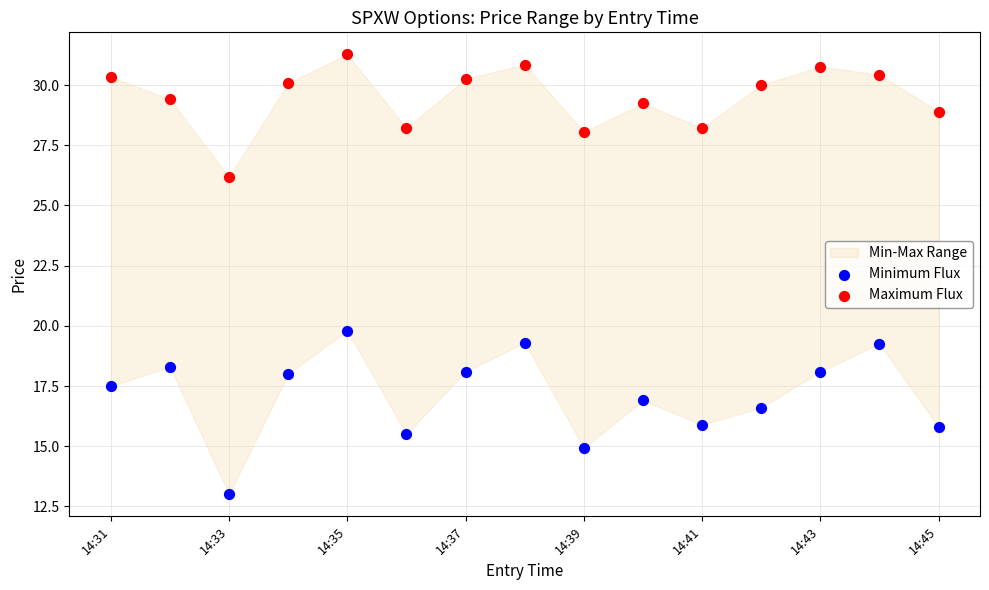

Across all data points, what is the range of Y values (max minus min)?

18.3